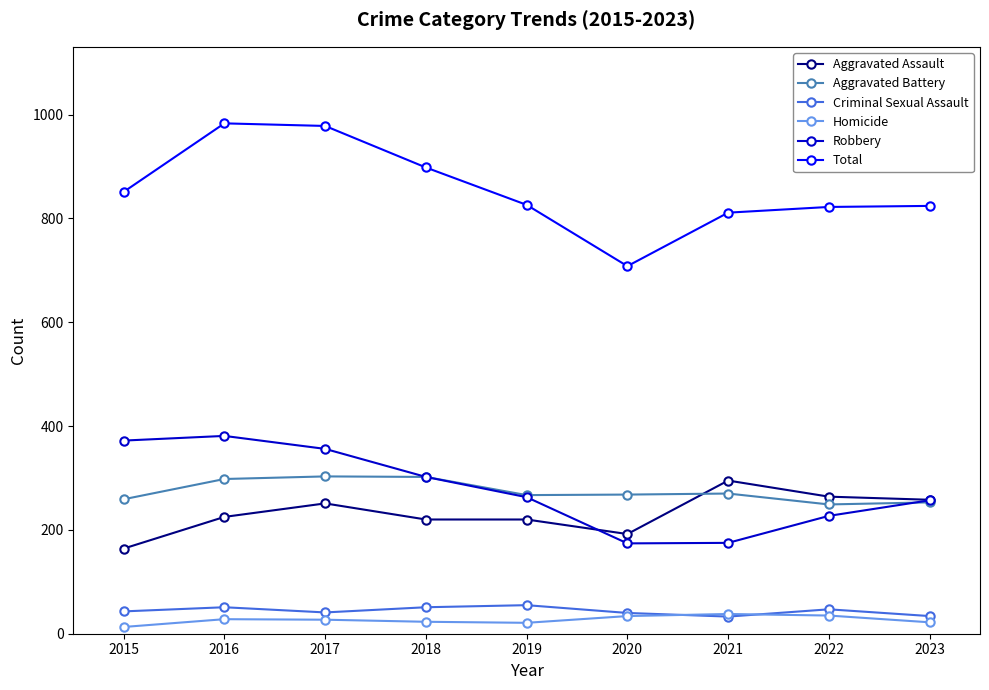

What is the value of the Robbery point at the 2nd from the left?

381